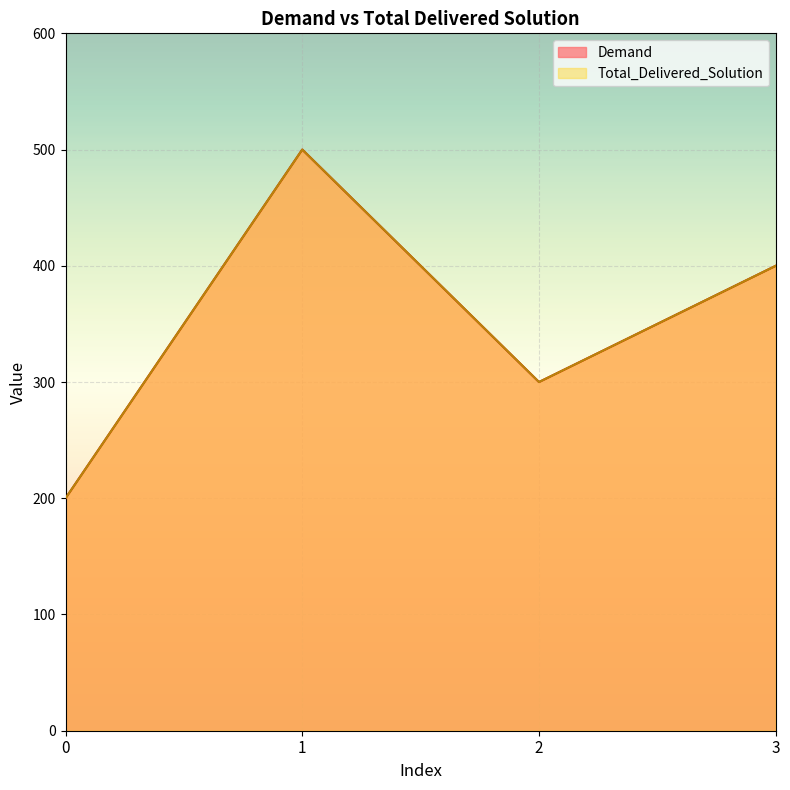

Which series changed the most between 0 and 3?

Demand